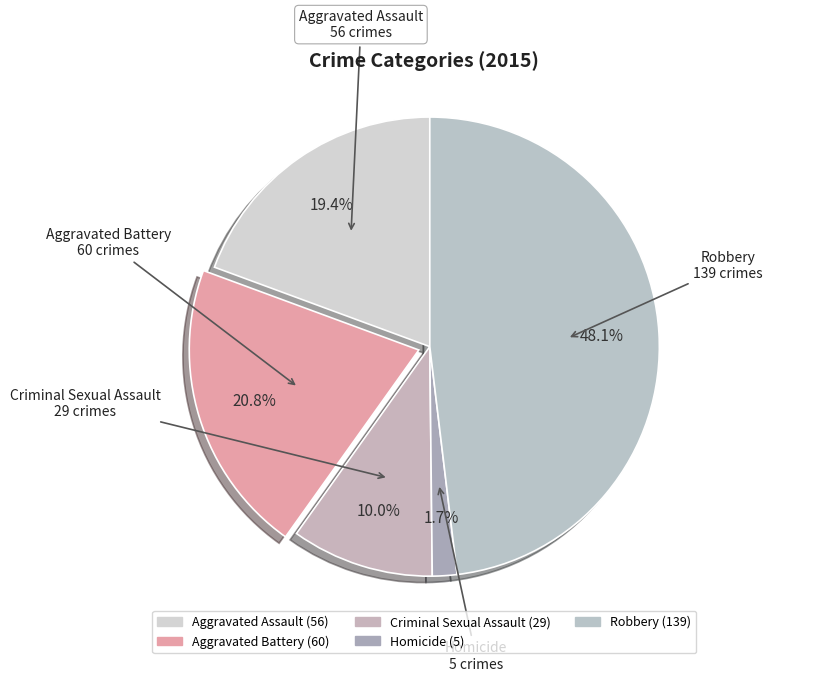

How much of the chart is everything except Aggravated Assault?

80.6%